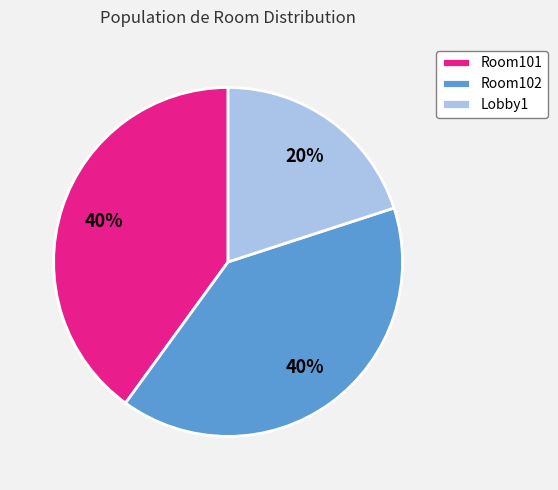

What percentage is the Room102 slice, to the nearest percent?

40%